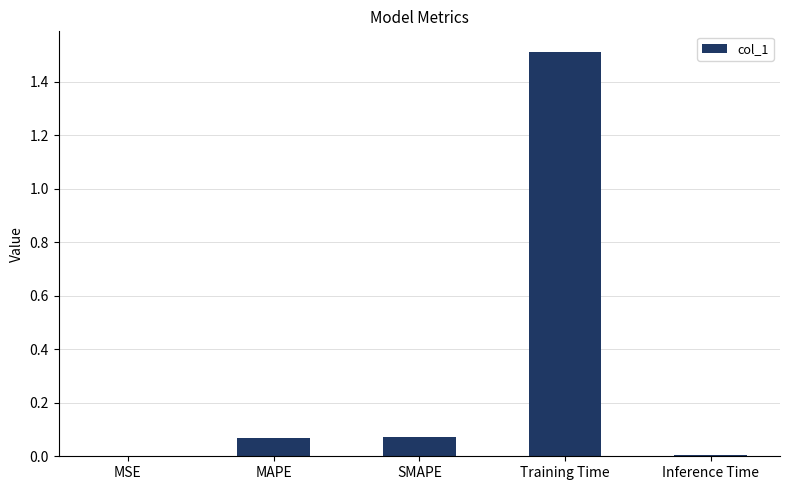

Are the bars horizontal?

No